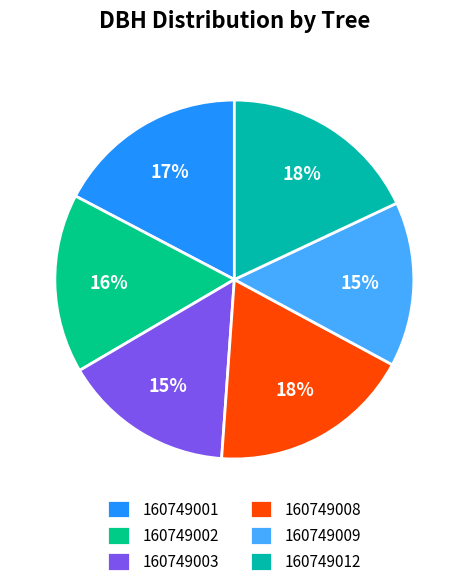

True or false: 160749009 accounts for 5% of the total.

False